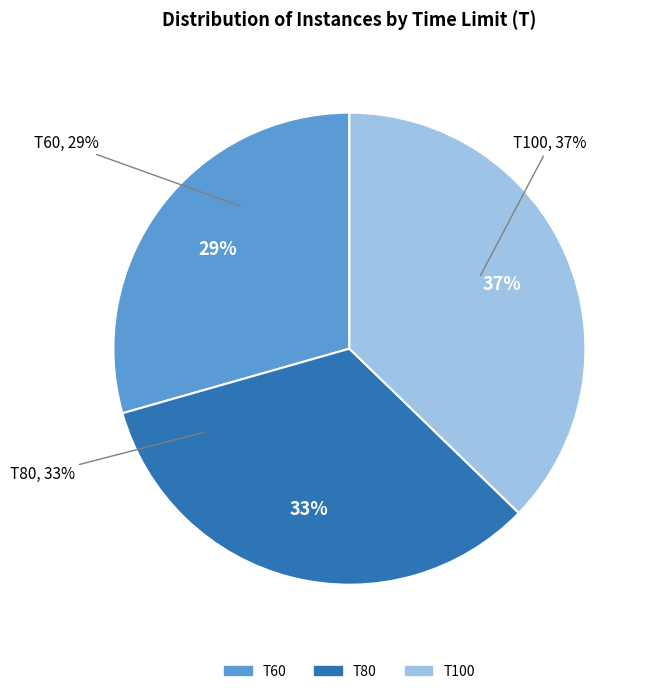

Is it true that T60 is 41% of the pie?

False